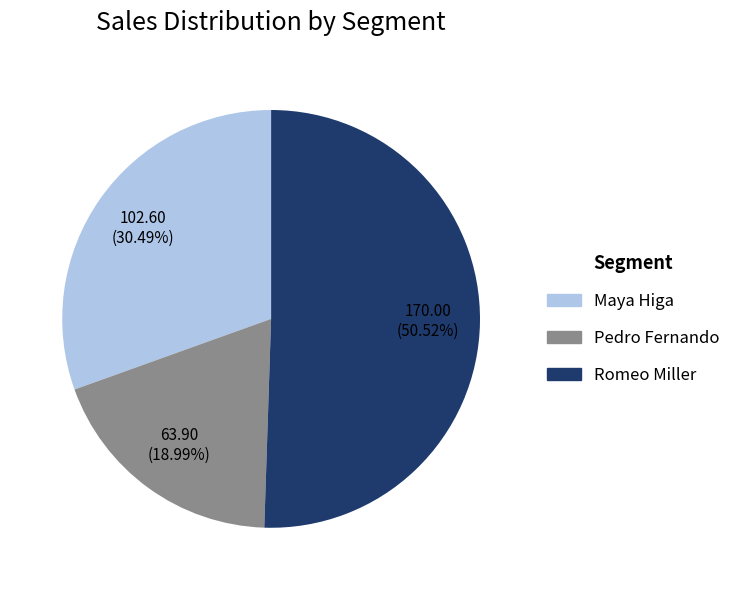

What is the ratio of the value at Romeo Miller to the value at Maya Higa?

1.7